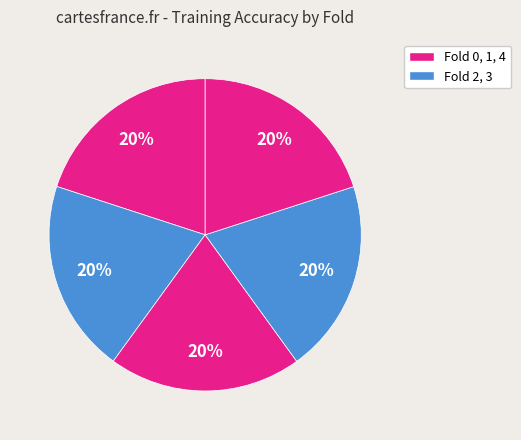

Does any single category account for the majority?

No